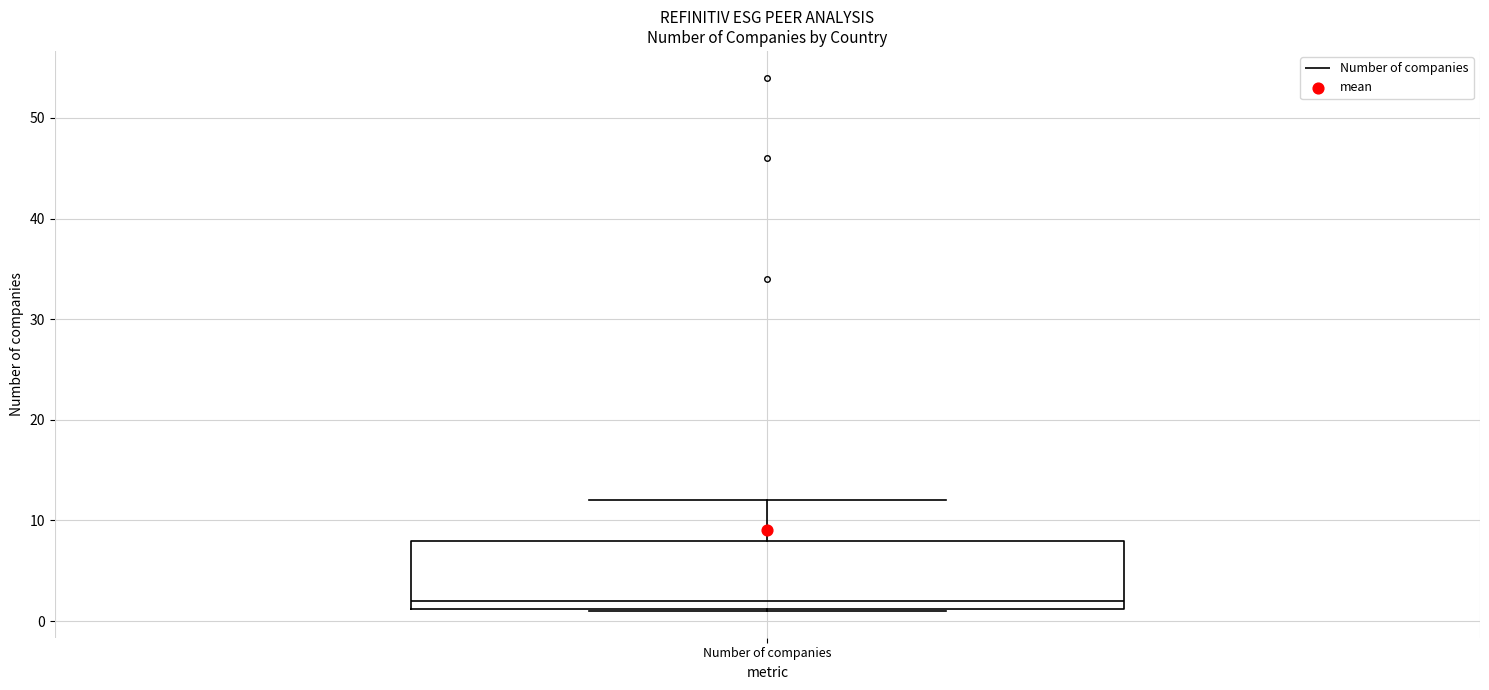

Read this box plot against the y-axis: the position of the median line, the range covered by the box, and the ends of both whiskers. The values are not printed on the chart, so give them approximately, as read against the axis.

median 2, box 1 to 8, whiskers 1 to 12